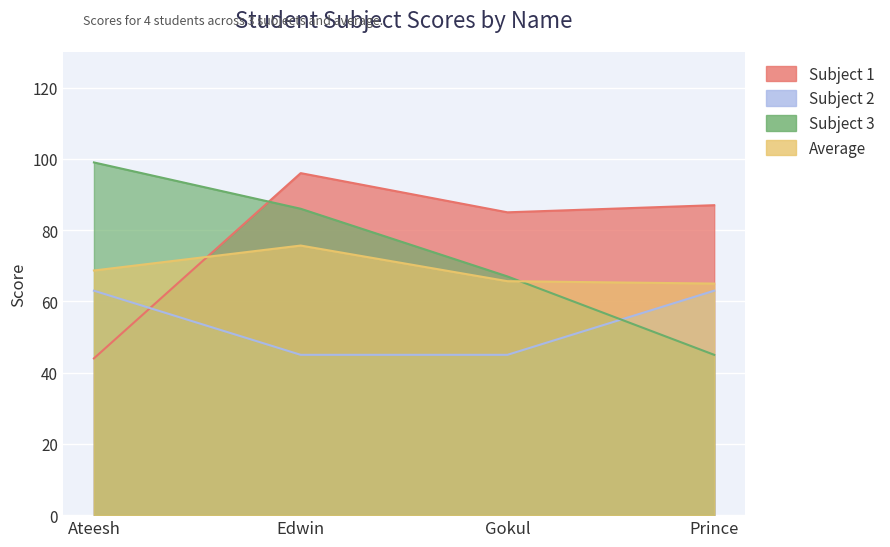

How many times do Average and Subject 3 cross each other?

1